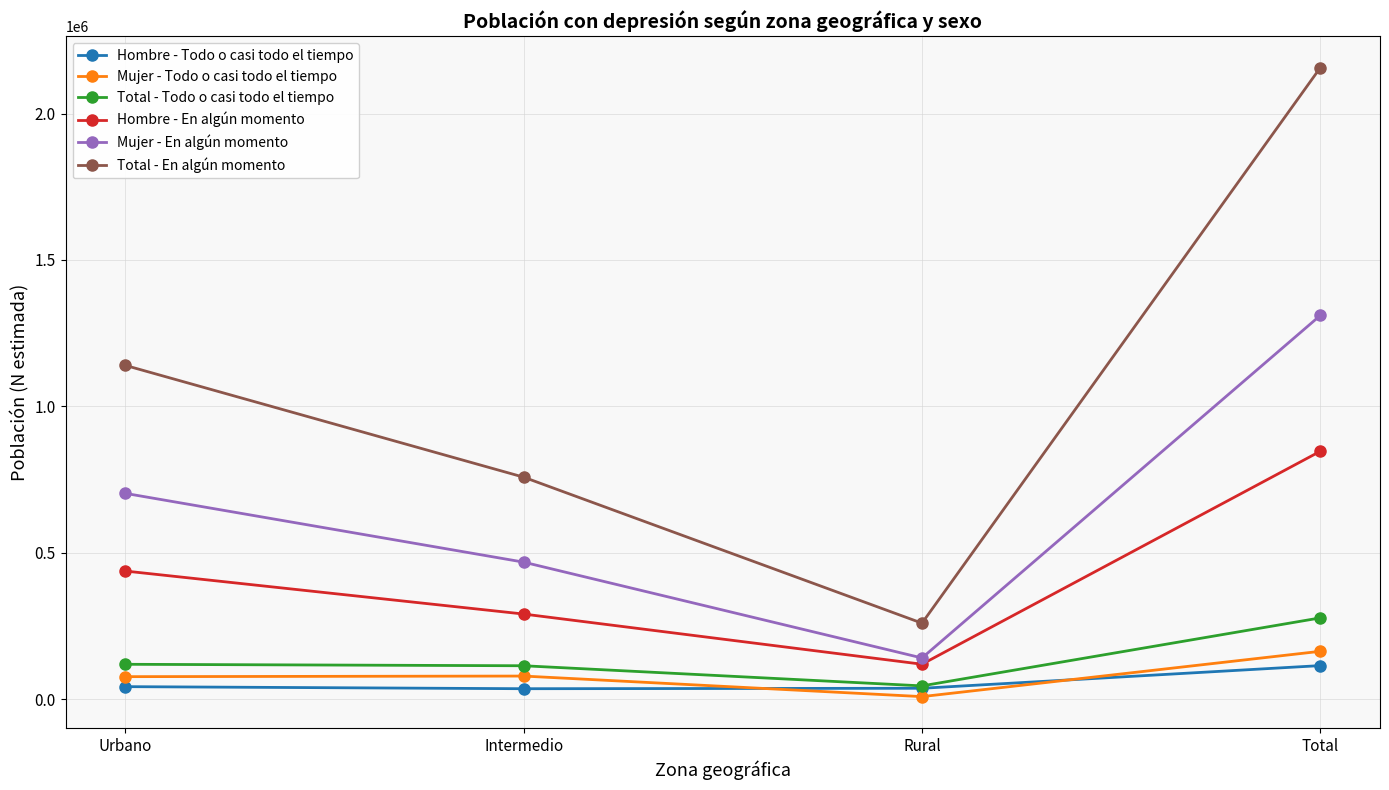

In Hombre - Todo o casi todo el tiempo, how many points are lower than both neighbors (excluding endpoints)?

1